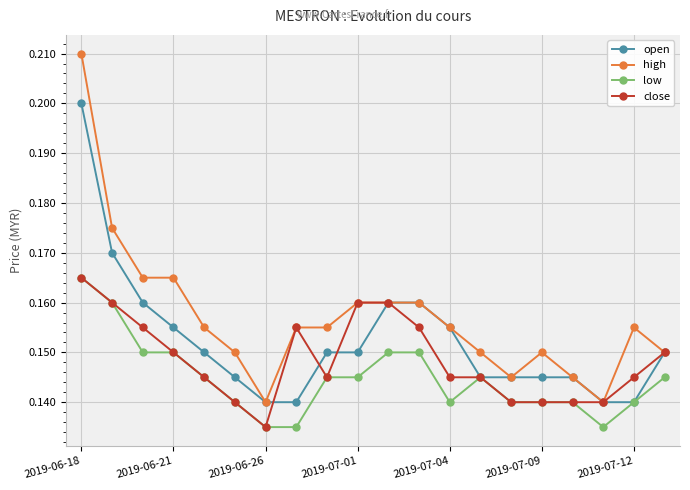

List the series in order of their overall mean, highest first.

high, open, close, low